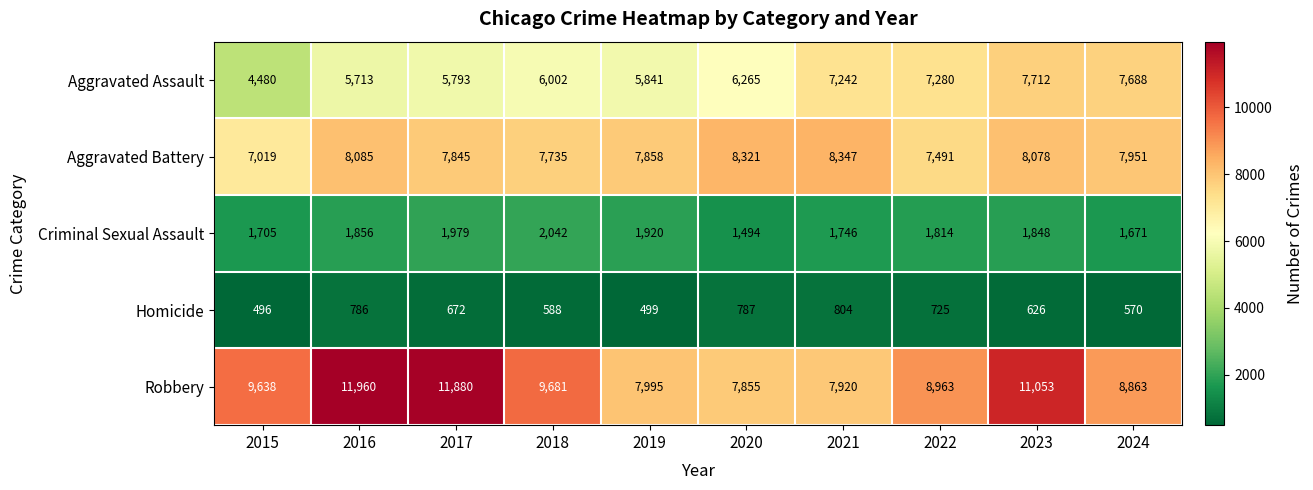

Count the number of data series in this chart.

5